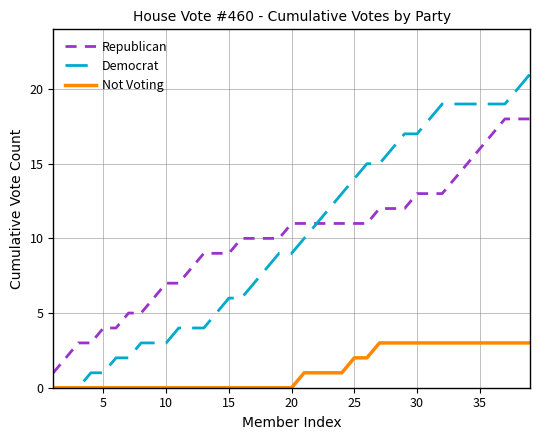

Which series has the largest range (max minus min)?

Democrat